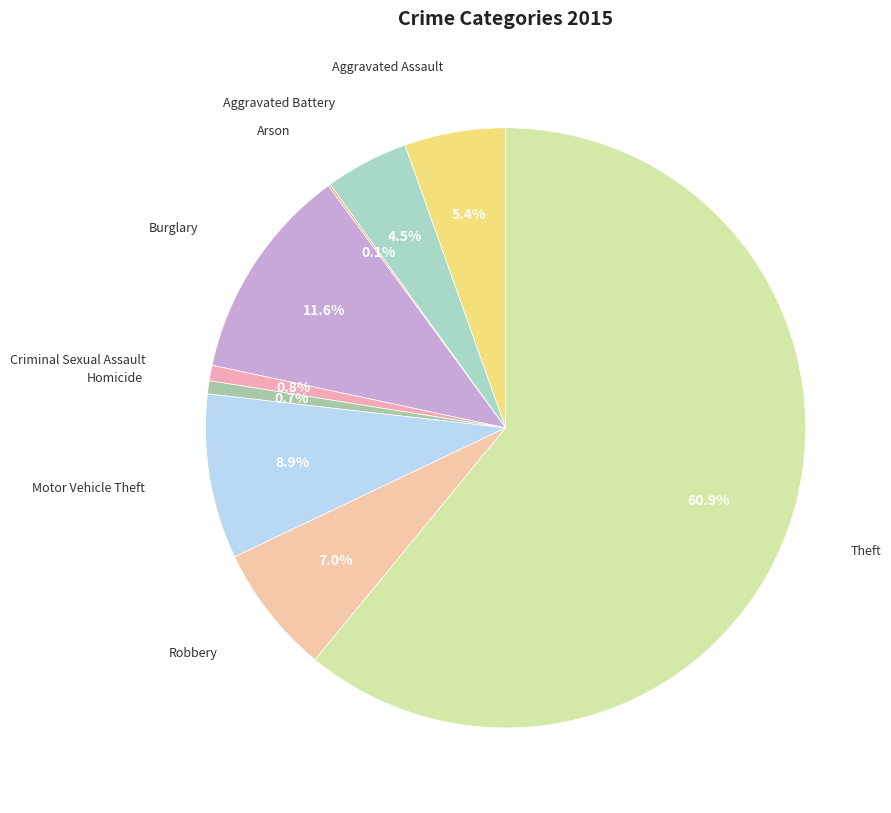

To the nearest percent, what is the difference between the largest and smallest slice percentages?

61%